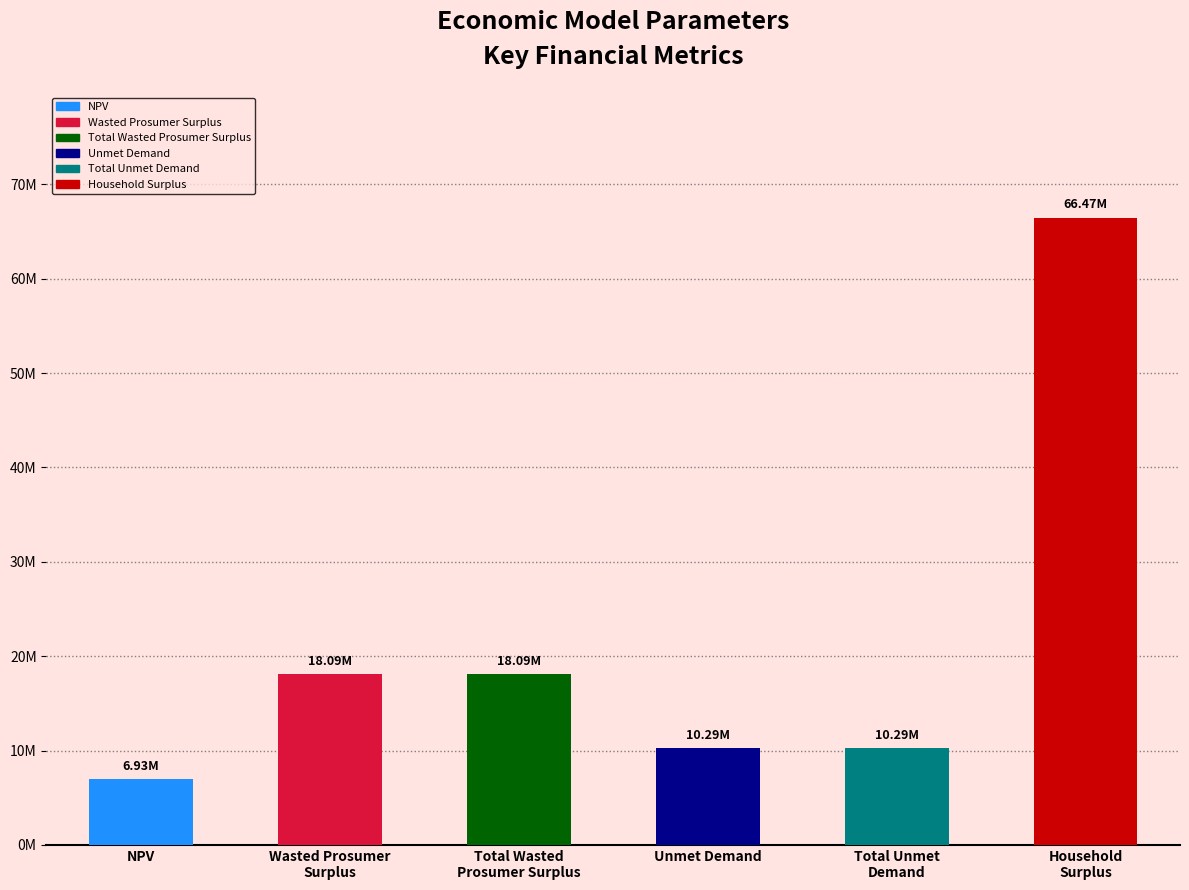

What position from the left is Total Wasted
Prosumer Surplus?

3